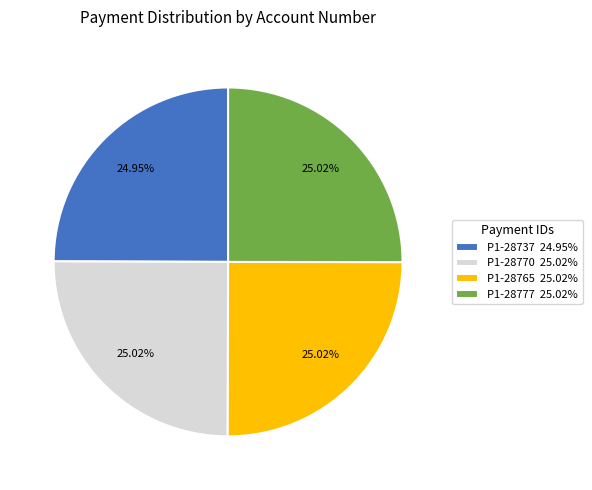

True or false: P1-28765 accounts for 25% of the total.

True